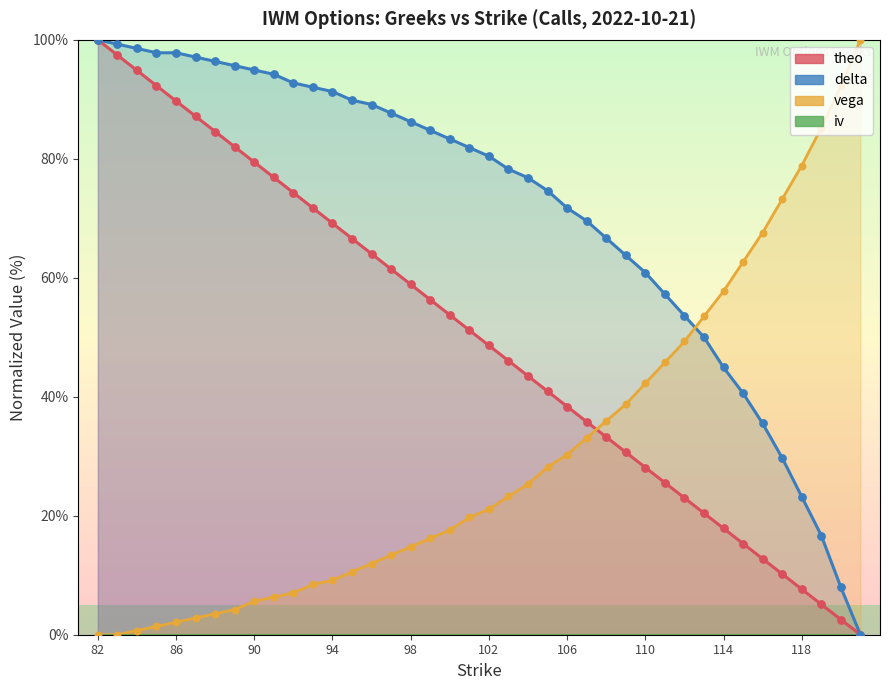

At how many categories does at least one series exceed 62?

35